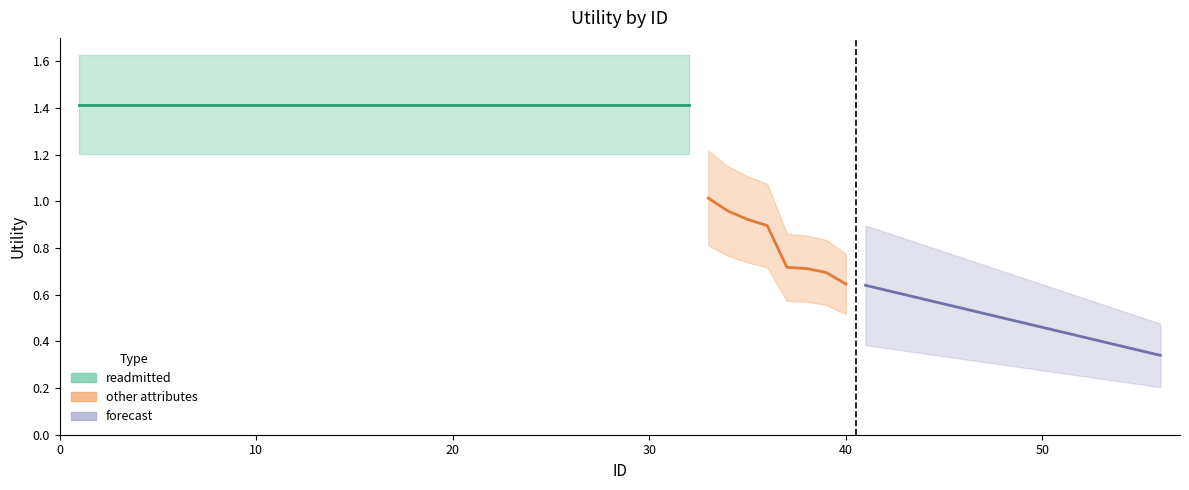

Does the chart have visible grid lines?

No